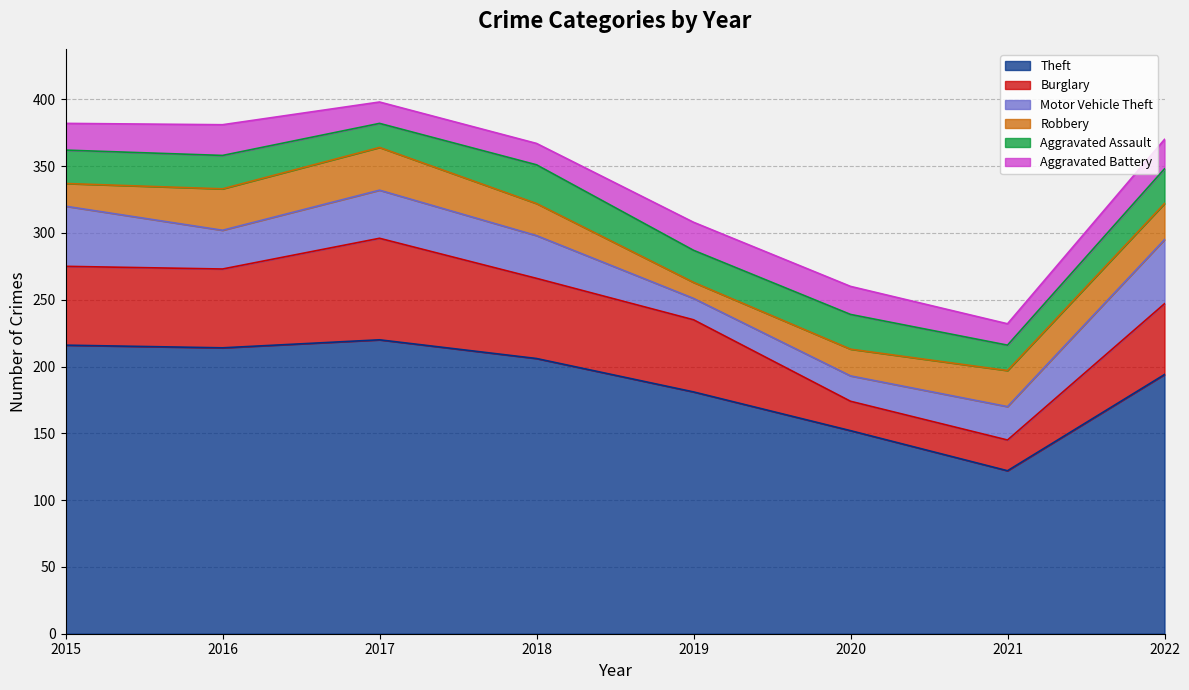

Reading right to left, what are all the values shown in this chart?

Theft: 2022=194	2021=122	2020=152	2019=181	2018=206	2017=220	2016=214	2015=216
Burglary: 2022=53	2021=23	2020=22	2019=54	2018=60	2017=76	2016=59	2015=59
Motor Vehicle Theft: 2022=48	2021=25	2020=19	2019=16	2018=32	2017=36	2016=29	2015=45
Robbery: 2022=27	2021=27	2020=20	2019=12	2018=24	2017=32	2016=31	2015=17
Aggravated Assault: 2022=26	2021=19	2020=26	2019=24	2018=29	2017=18	2016=25	2015=25
Aggravated Battery: 2022=22	2021=16	2020=21	2019=21	2018=16	2017=16	2016=23	2015=20